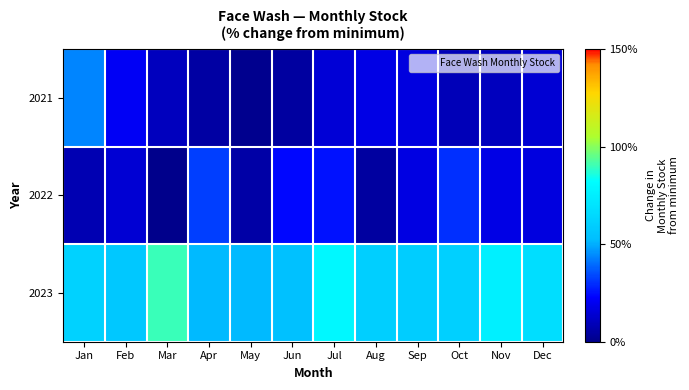

Which series changed the most between Jun and Nov?

2023